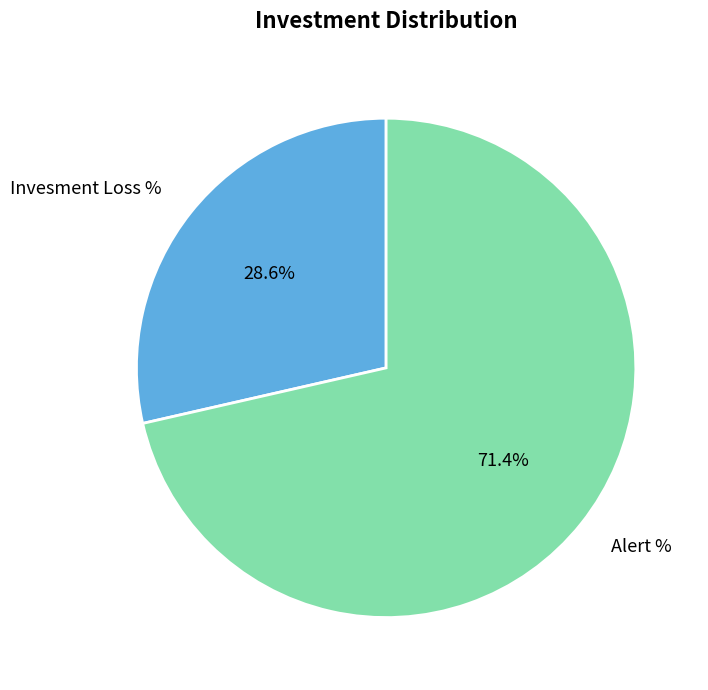

To the nearest percent, what is the combined percentage of Alert % and Invesment Loss %?

100%